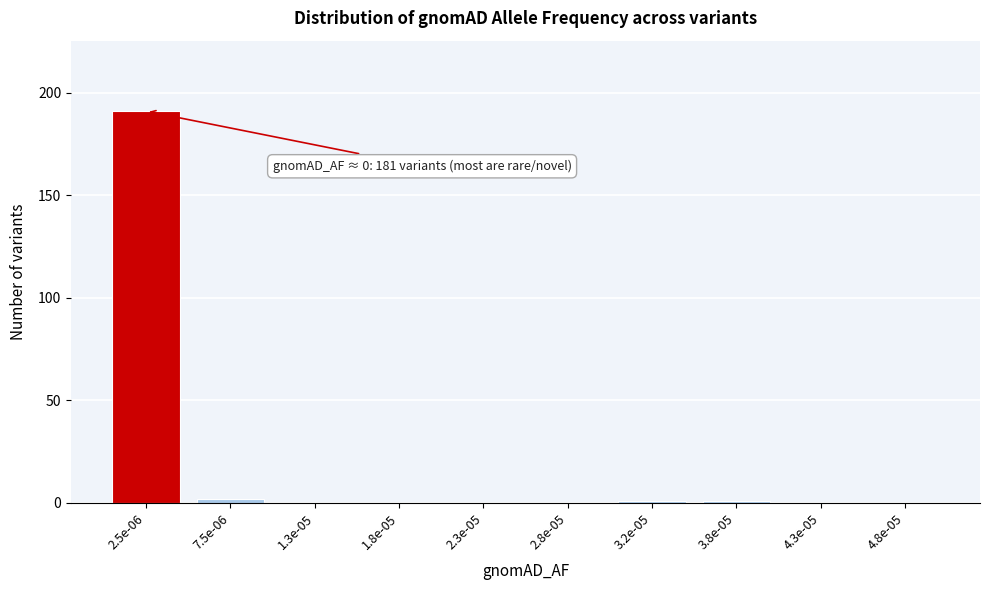

Reading left to right, transcribe all the data shown in this chart.

2.5e-06=191	7.5e-06=2	1.3e-05=0	1.8e-05=0	2.3e-05=0	2.8e-05=0	3.2e-05=1	3.8e-05=1	4.3e-05=0	4.8e-05=0